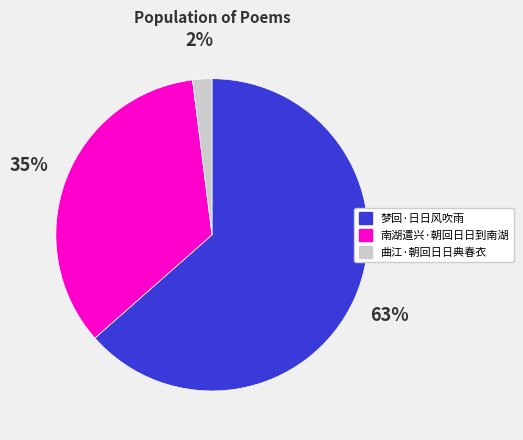

Do 曲江·朝回日日典春衣 and 南湖遣兴·朝回日日到南湖 together represent more than half of the pie?

No